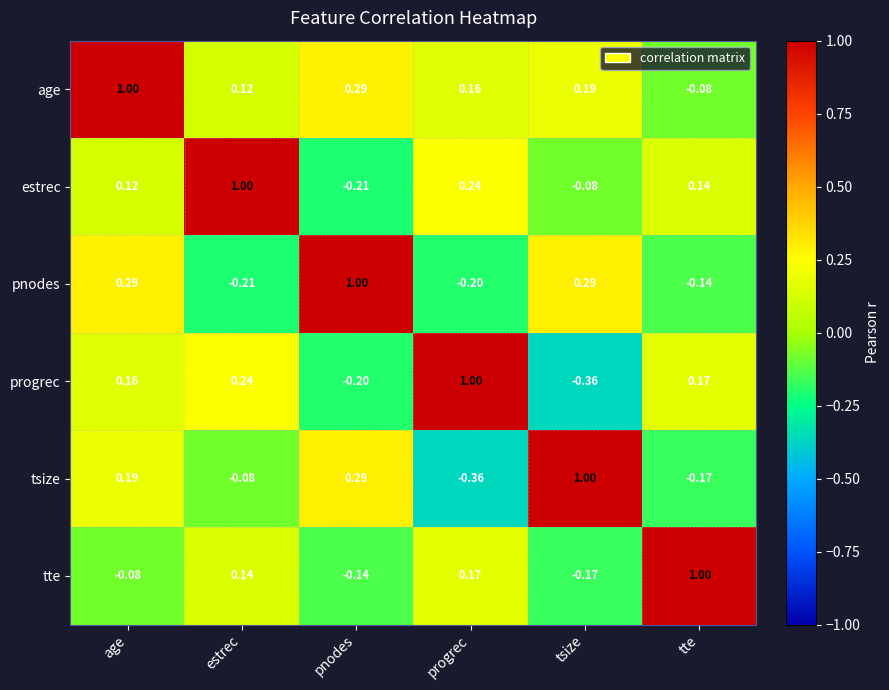

At which label does estrec reach its minimum?

pnodes